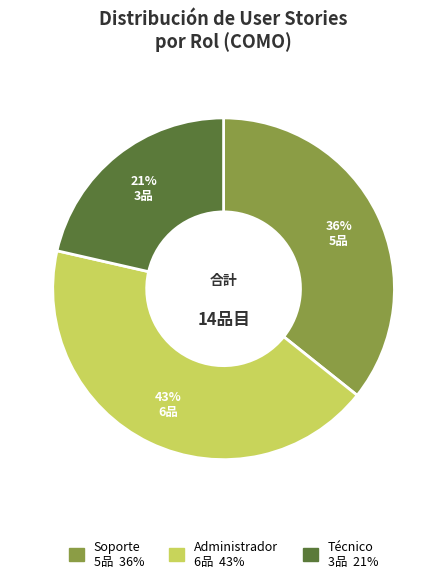

Count the number of slices in the pie.

3